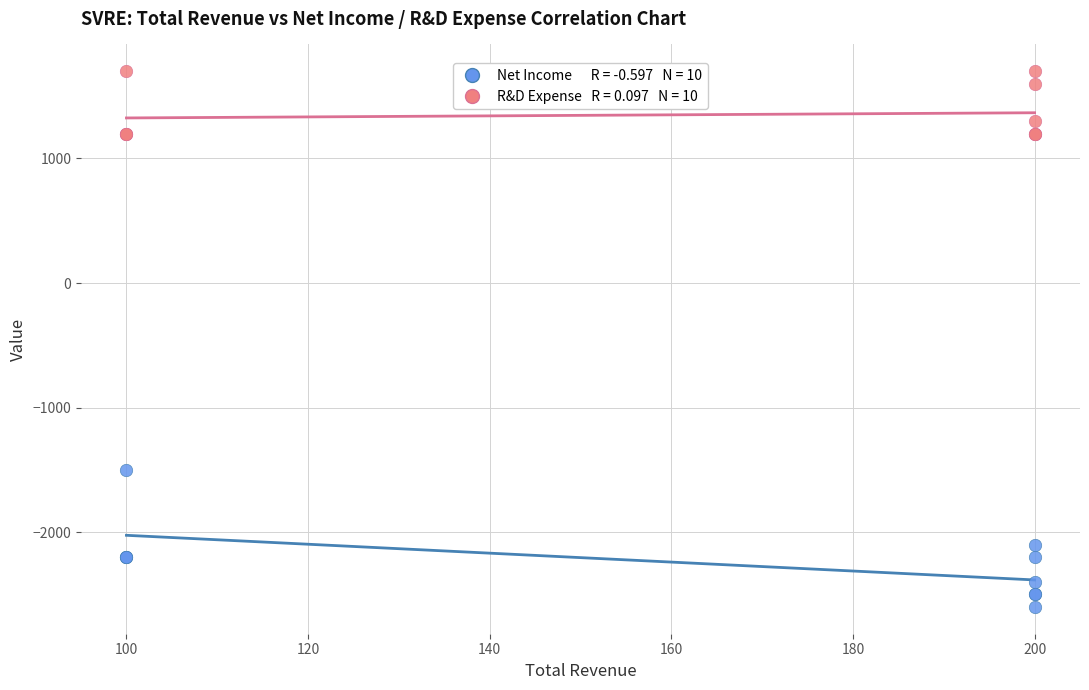

Across all series, what Y value is closest to -450?

-1500